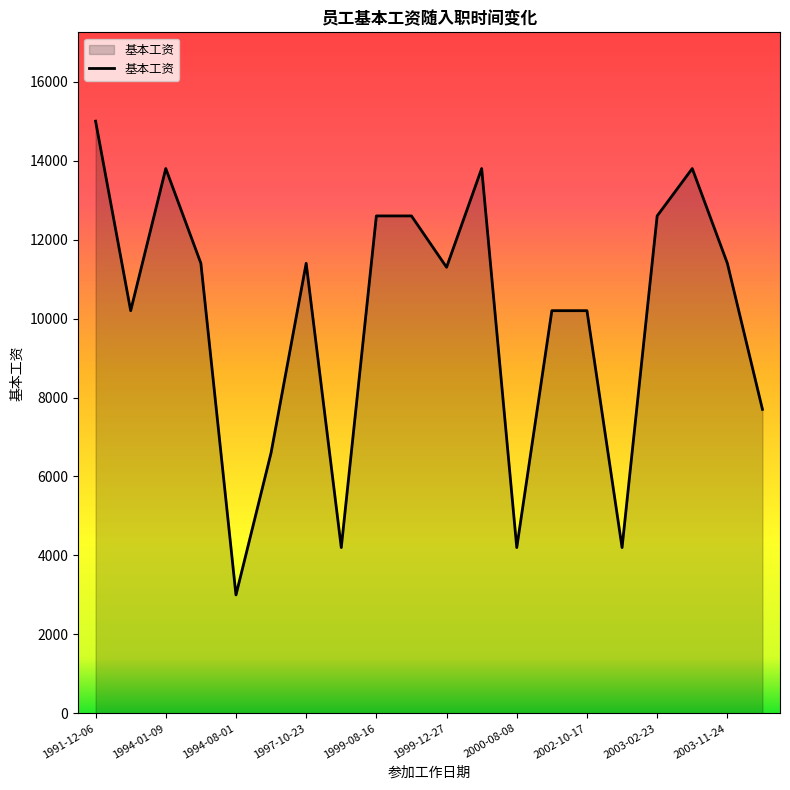

What is the maximum value shown in the chart?

15000